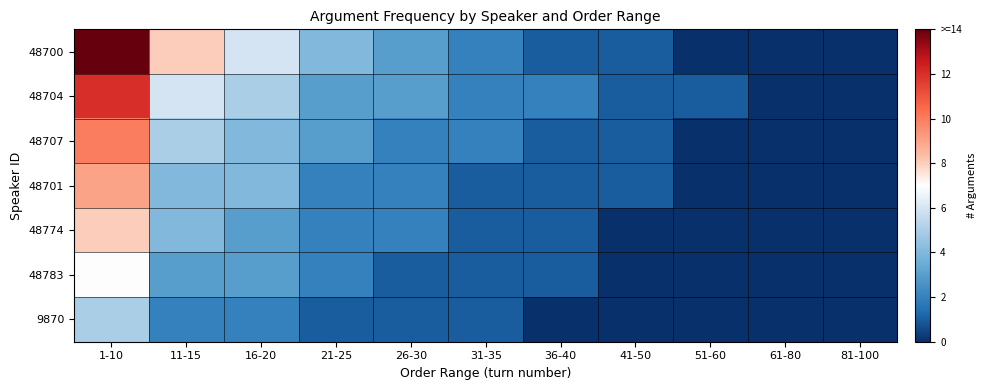

At which category is the sum across all series the highest?

1-10